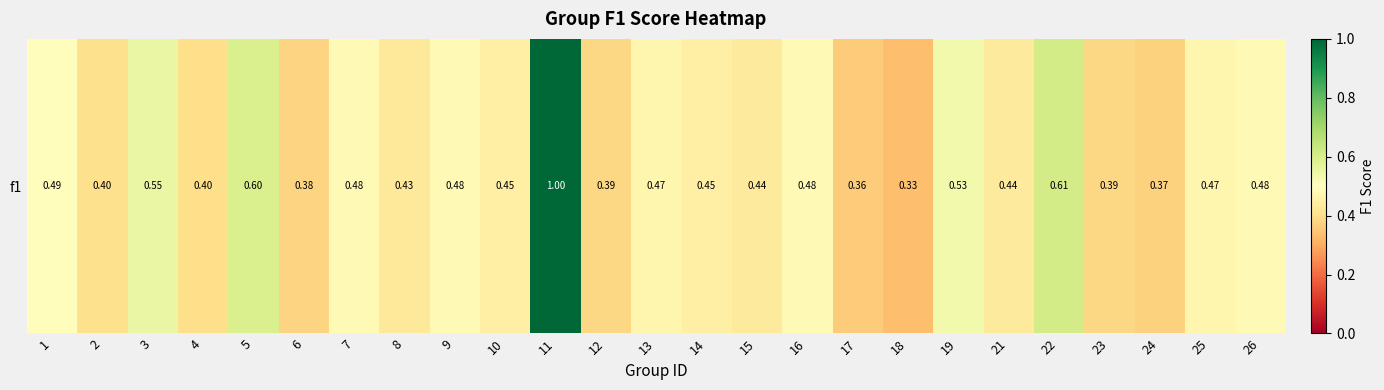

At which label is the value closest to 0?

18